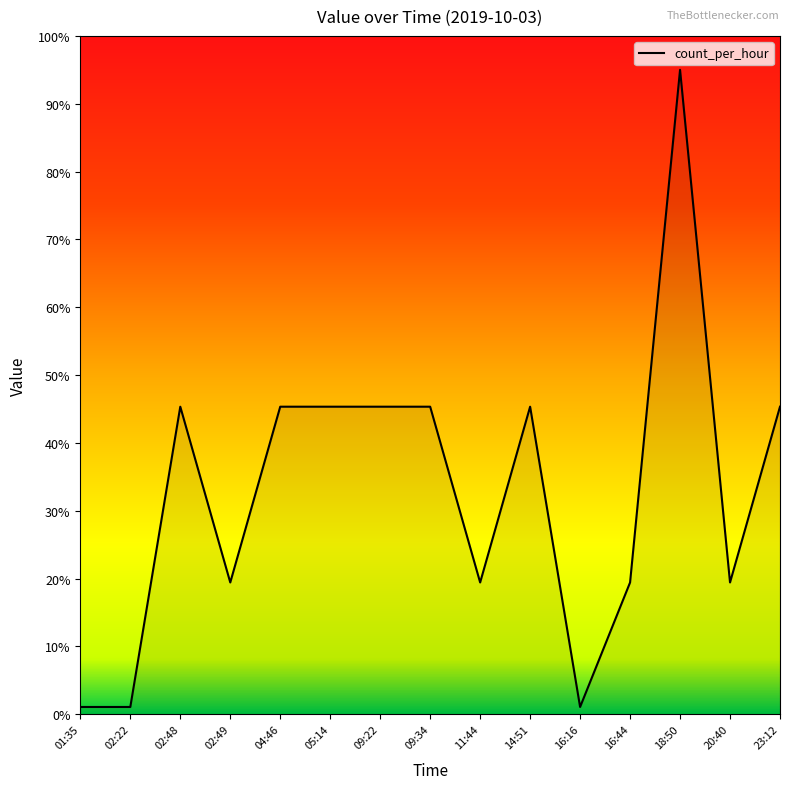

What is the sum of all values?

493.4